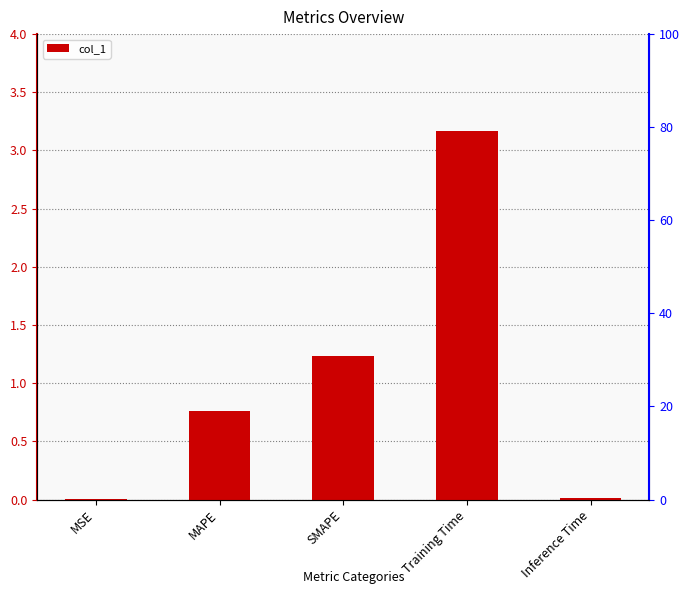

Reading right to left, list all the values displayed in this chart.

Inference Time=0.0	Training Time=3.2	SMAPE=1.2	MAPE=0.8	MSE=0.0